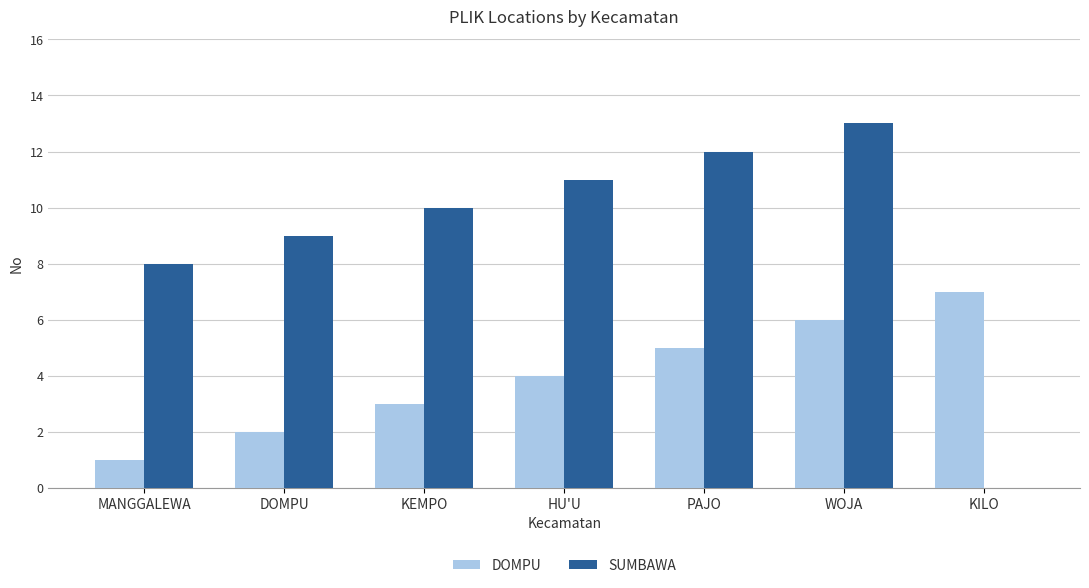

What is the total value across all series at MANGGALEWA?

9